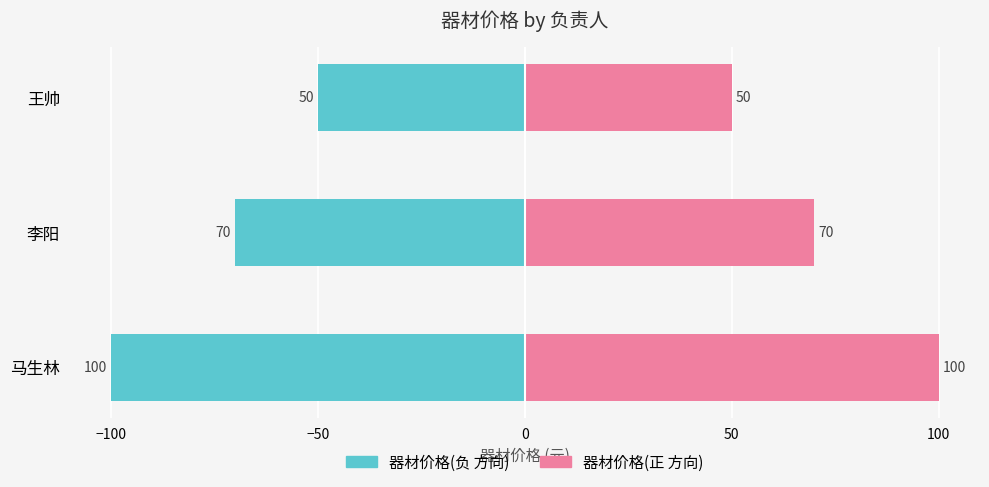

True or false: 器材价格(左) has a value of -50 at 王帅.

True